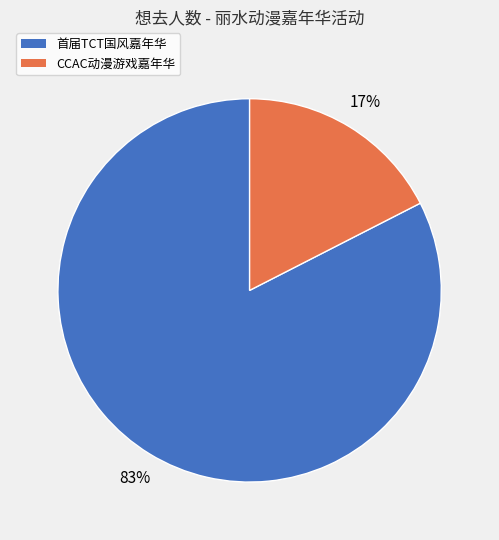

To the nearest percent, what is the average slice percentage?

50%